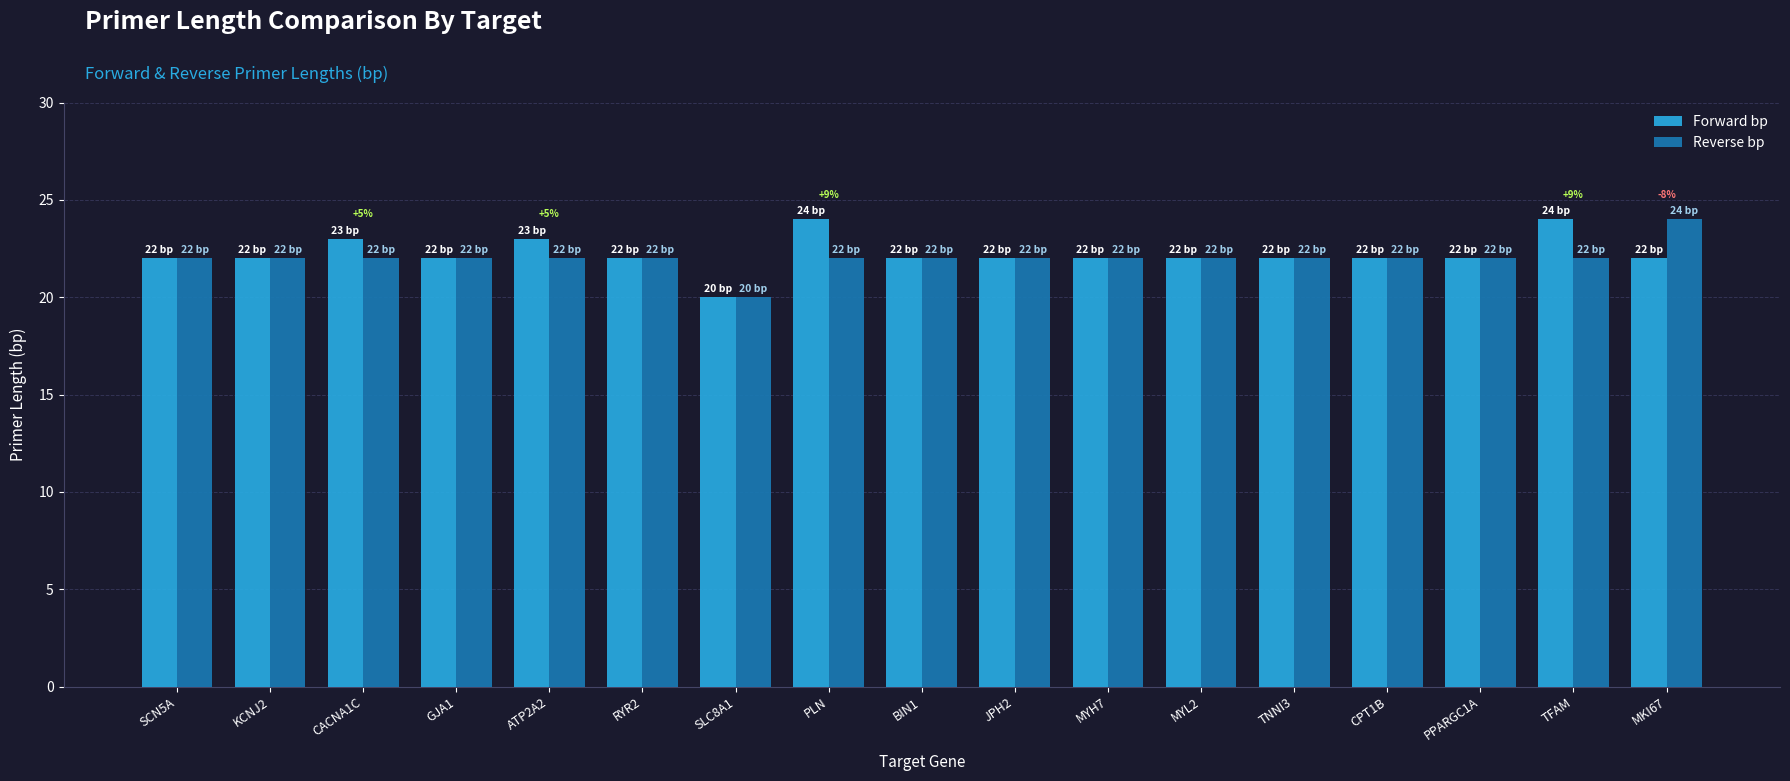

Between MYL2 and TFAM, which series saw the biggest shift?

Forward bp